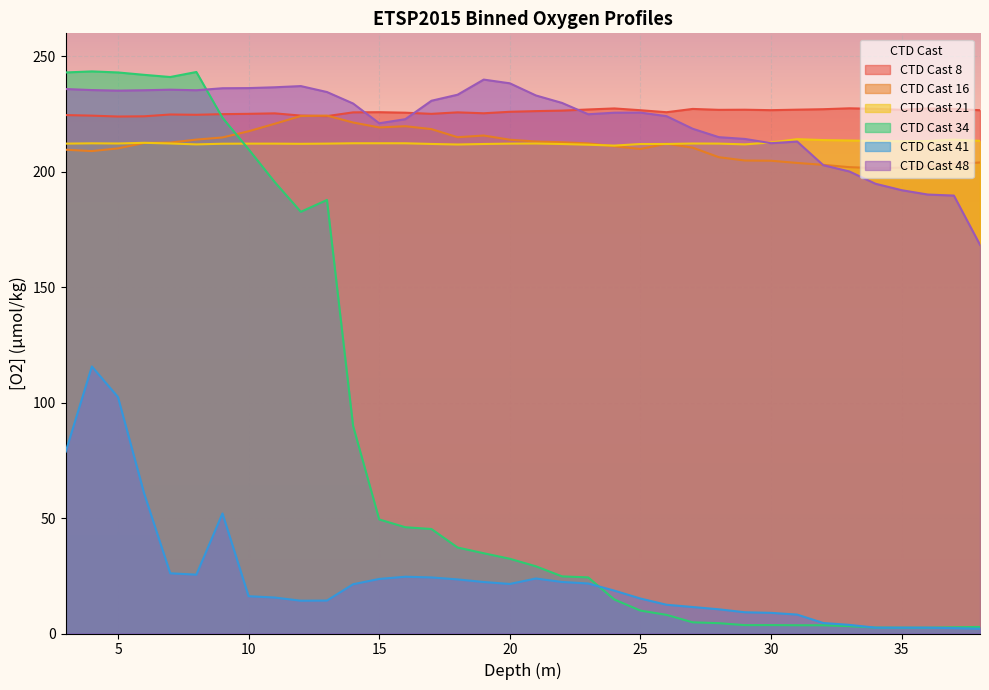

How many times do CTD Cast 41 and CTD Cast 34 cross each other?

4